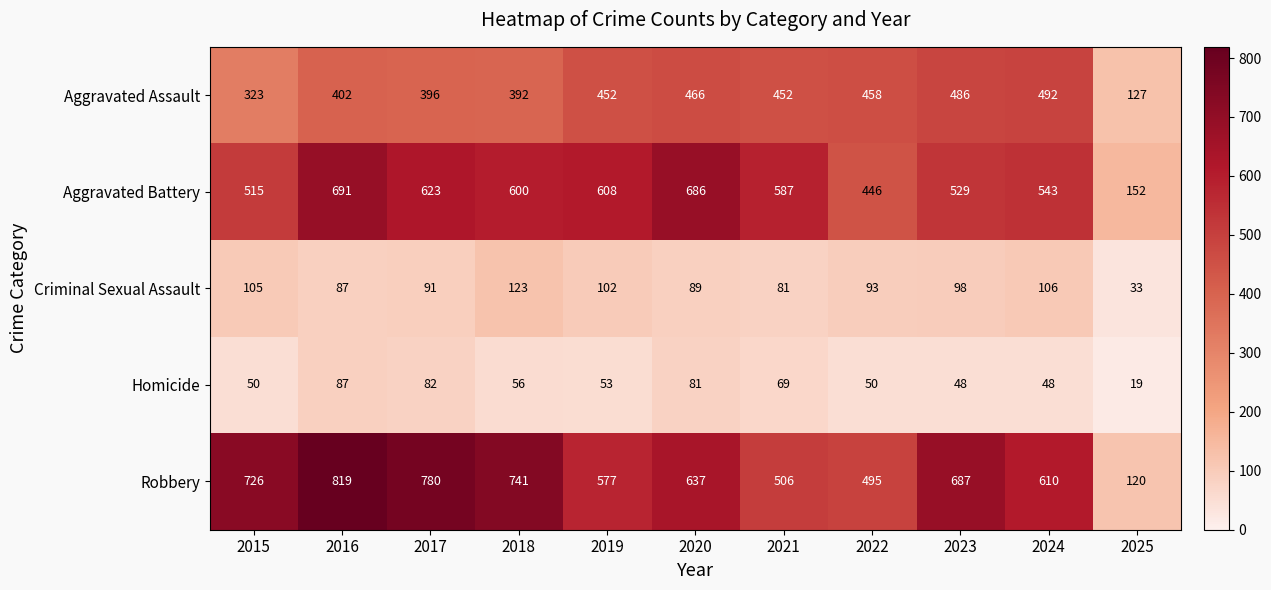

Which series has the largest total across all categories?

Robbery